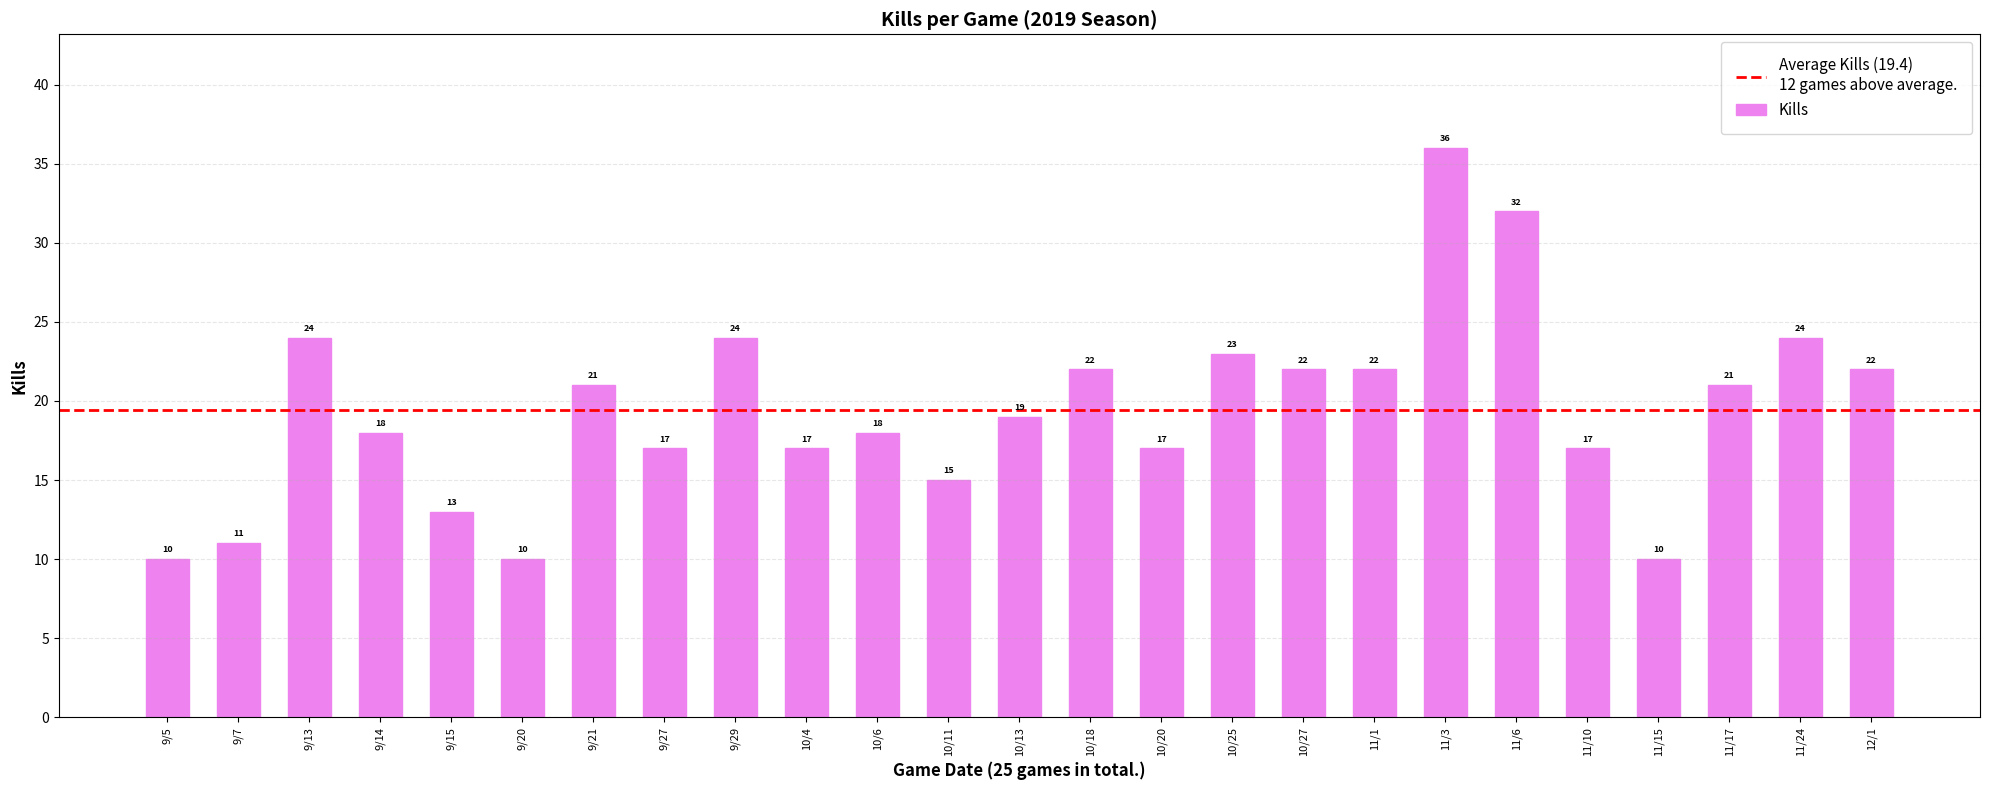

What is the difference between the values at 11/17 and 12/1?

1